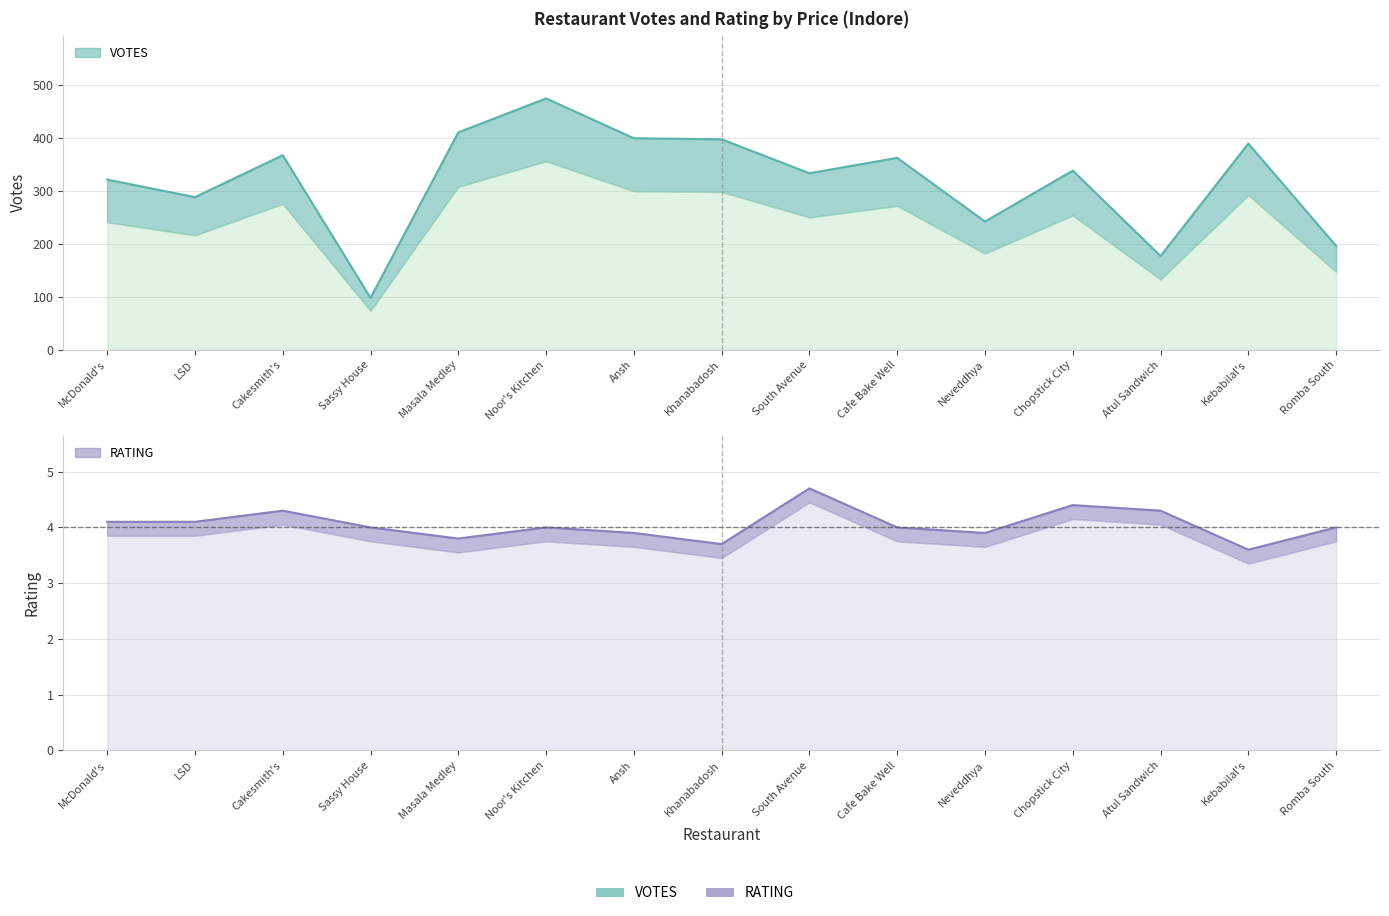

True or false: RATING has a value of 2.5 at Masala Medley.

False